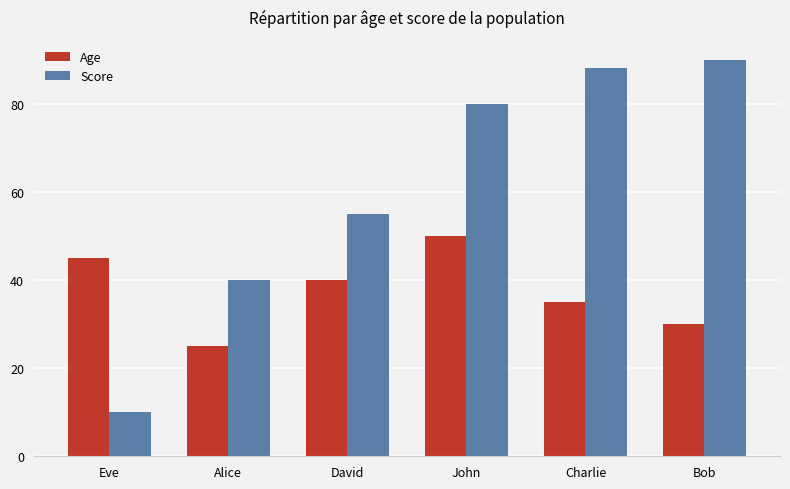

At which label does Age first exceed 40?

Eve